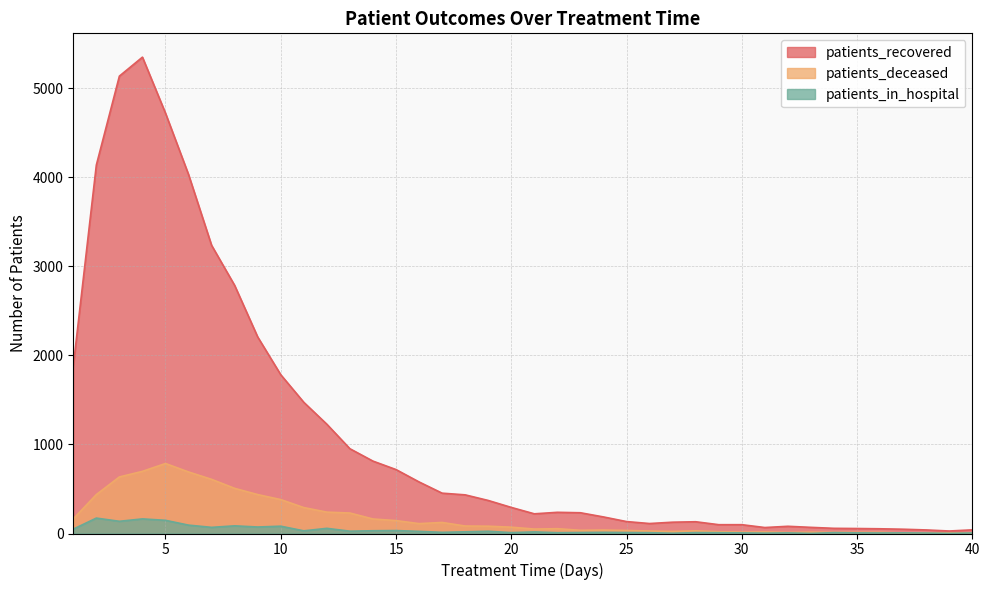

How many series are shown in this chart?

3